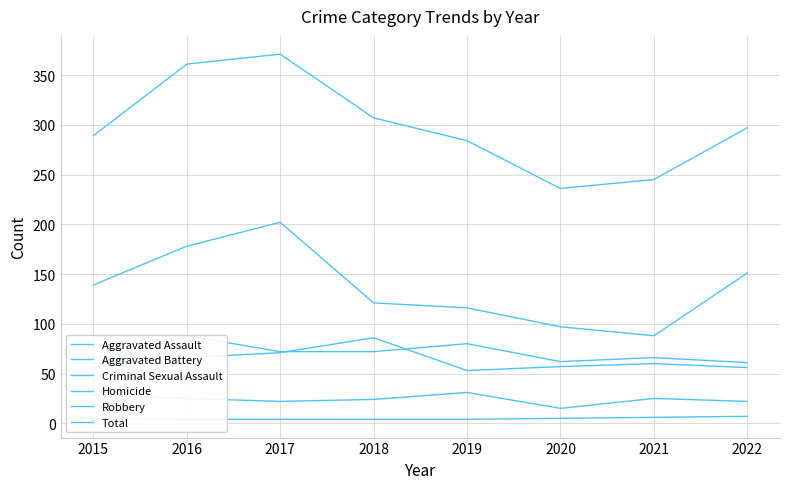

Reading right to left, list all the values displayed in this chart.

Aggravated Assault: 2022=61	2021=66	2020=62	2019=80	2018=72	2017=72	2016=88	2015=56
Aggravated Battery: 2022=56	2021=60	2020=57	2019=53	2018=86	2017=71	2016=66	2015=60
Criminal Sexual Assault: 2022=22	2021=25	2020=15	2019=31	2018=24	2017=22	2016=25	2015=29
Homicide: 2022=7	2021=6	2020=5	2019=4	2018=4	2017=4	2016=4	2015=5
Robbery: 2022=151	2021=88	2020=97	2019=116	2018=121	2017=202	2016=178	2015=139
Total: 2022=297	2021=245	2020=236	2019=284	2018=307	2017=371	2016=361	2015=289